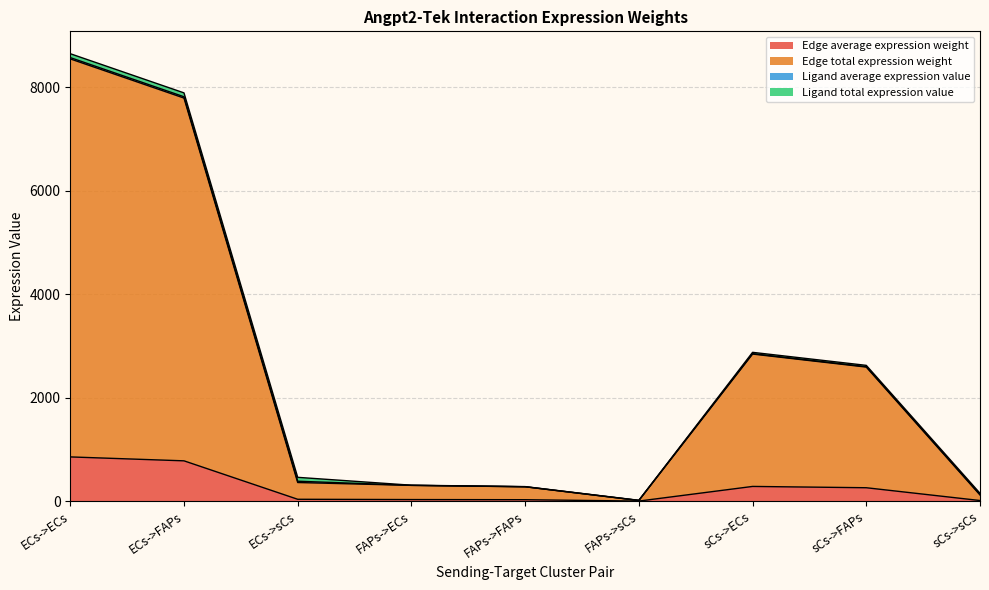

The Edge total expression weight series shows 12.8 at FAPs->sCs. True or false?

True